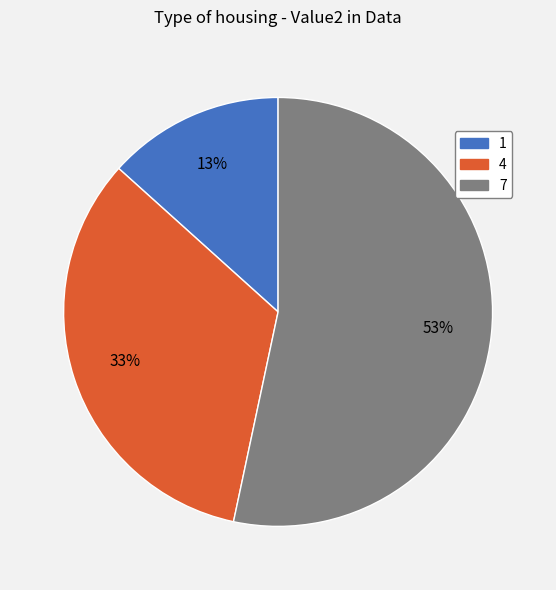

To the nearest percent, what portion does 4 represent?

33%